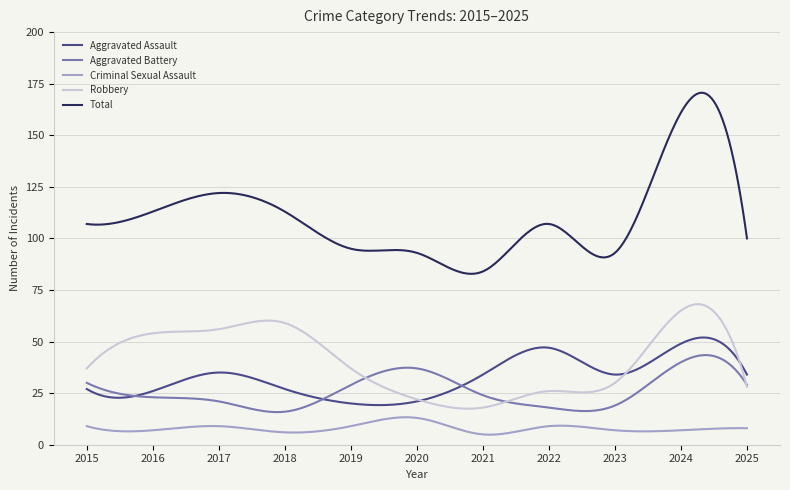

Rank the series by their maximum value, from highest to lowest.

Total, Robbery, Aggravated Assault, Aggravated Battery, Criminal Sexual Assault